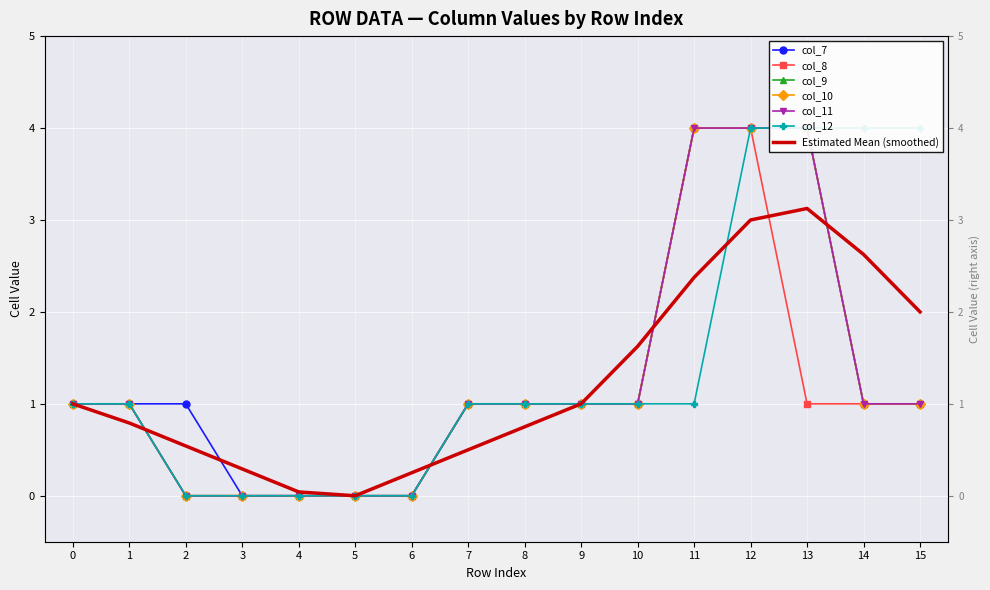

What is the approximate value of col_11 at 10?

1